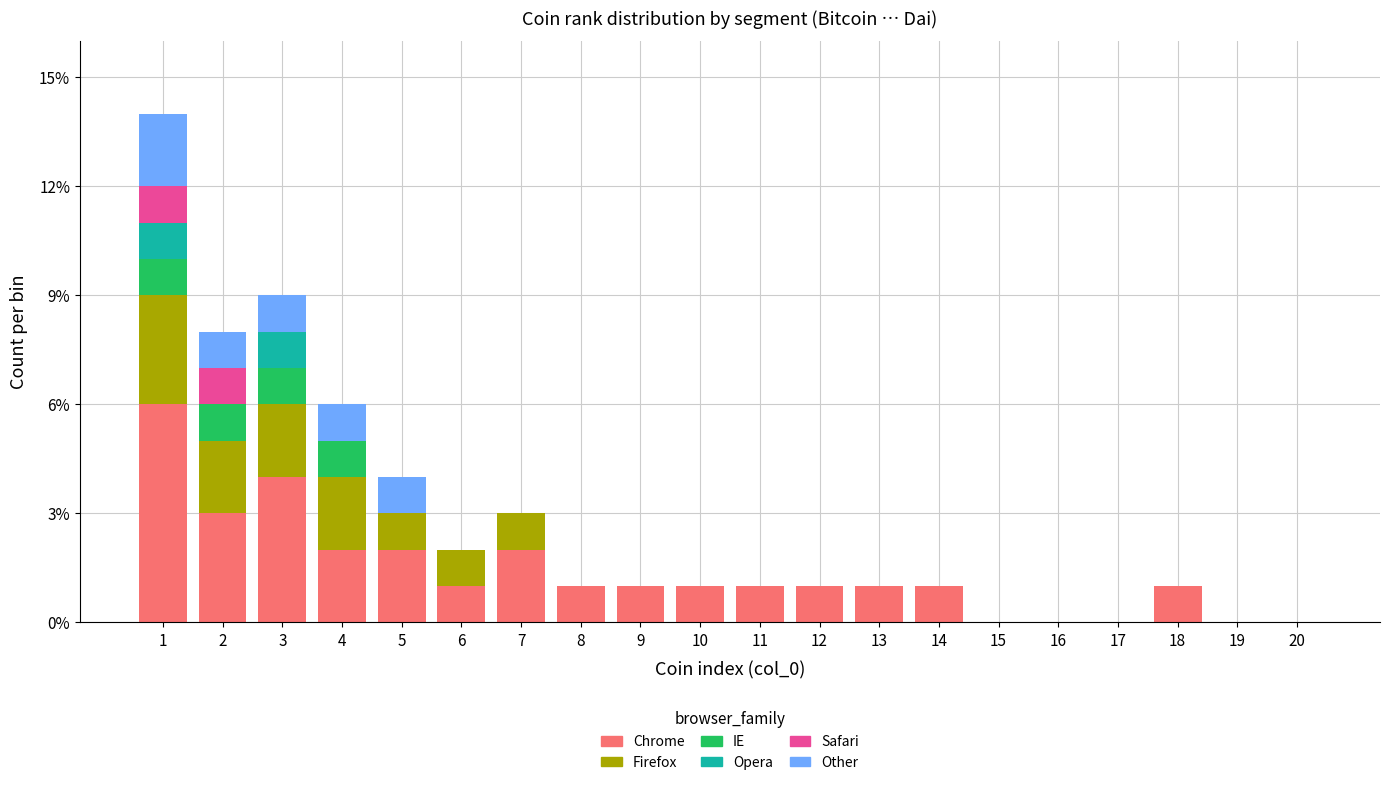

The Chrome series shows 1 at 3. True or false?

False